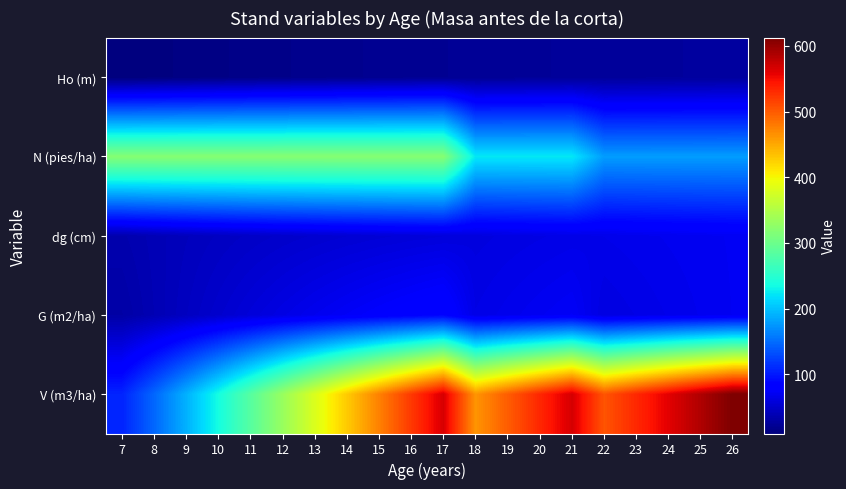

Between 24 and 25, which series saw the biggest shift?

V (m3/ha)